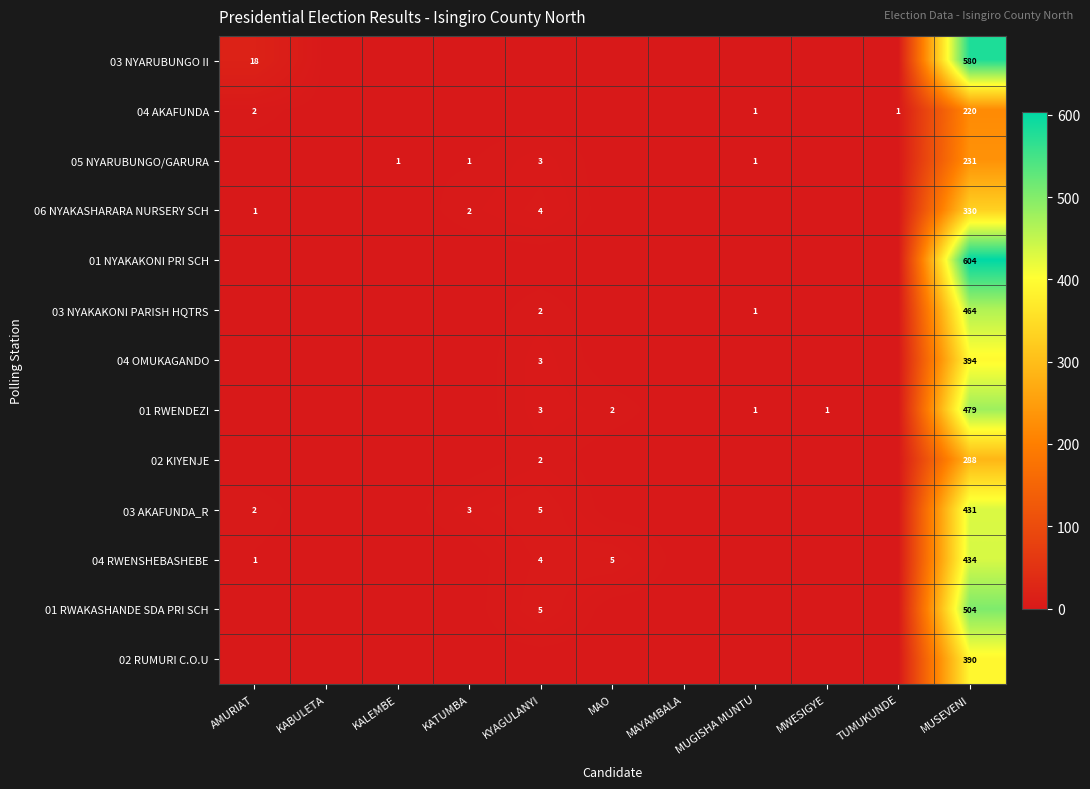

True or false: 05 NYARUBUNGO/GARURA has a value of -103 at MAO.

False